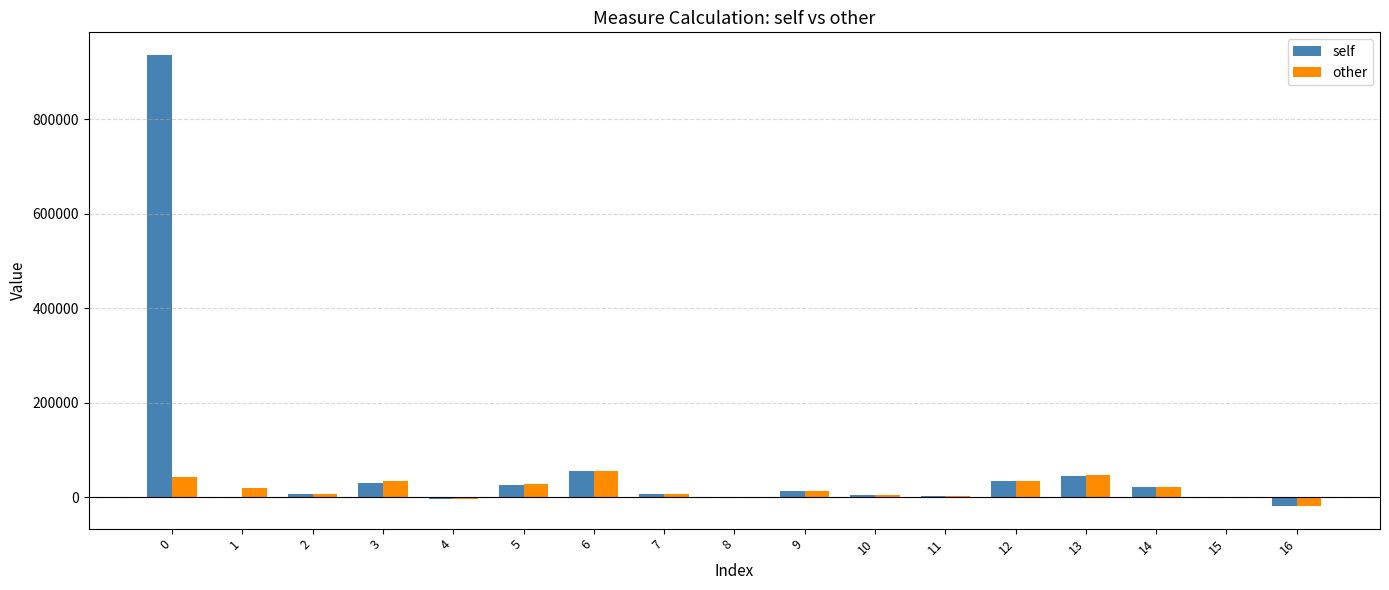

True or false: self has a value of 34053.6 at 12.

True